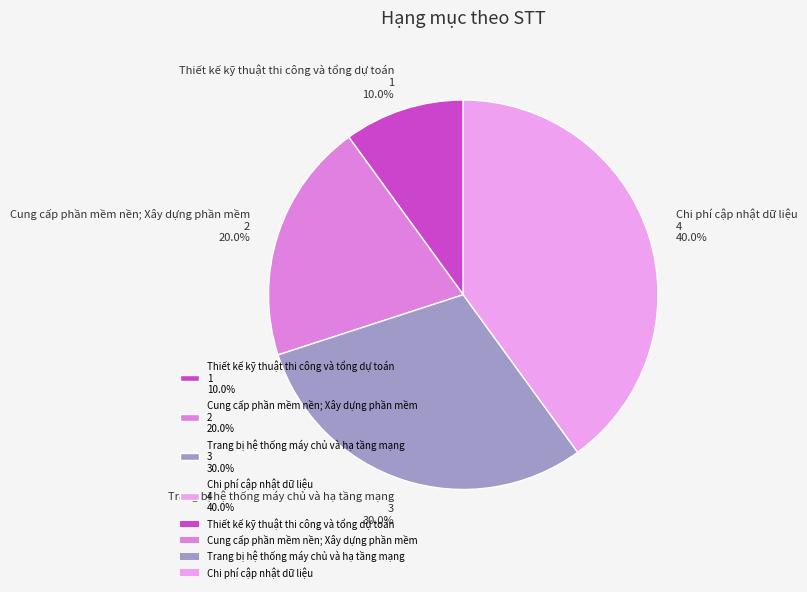

What percentage is the Chi phí cập nhật dữ liệu slice, to the nearest percent?

40%